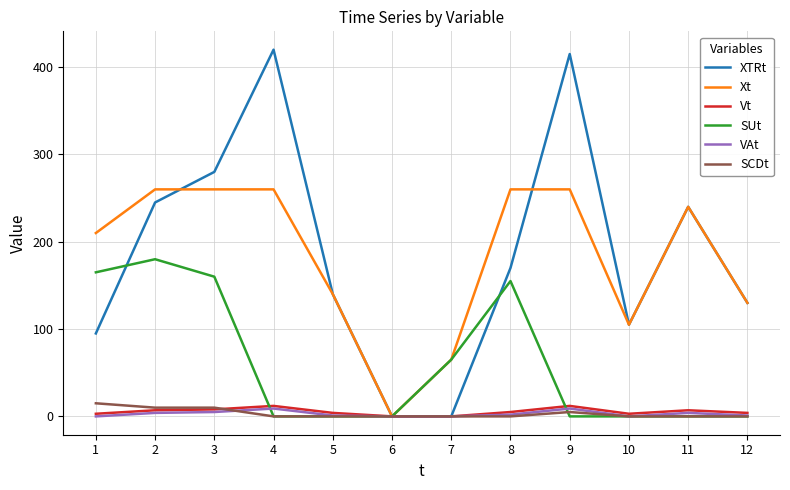

What is the maximum value shown in the chart?

420